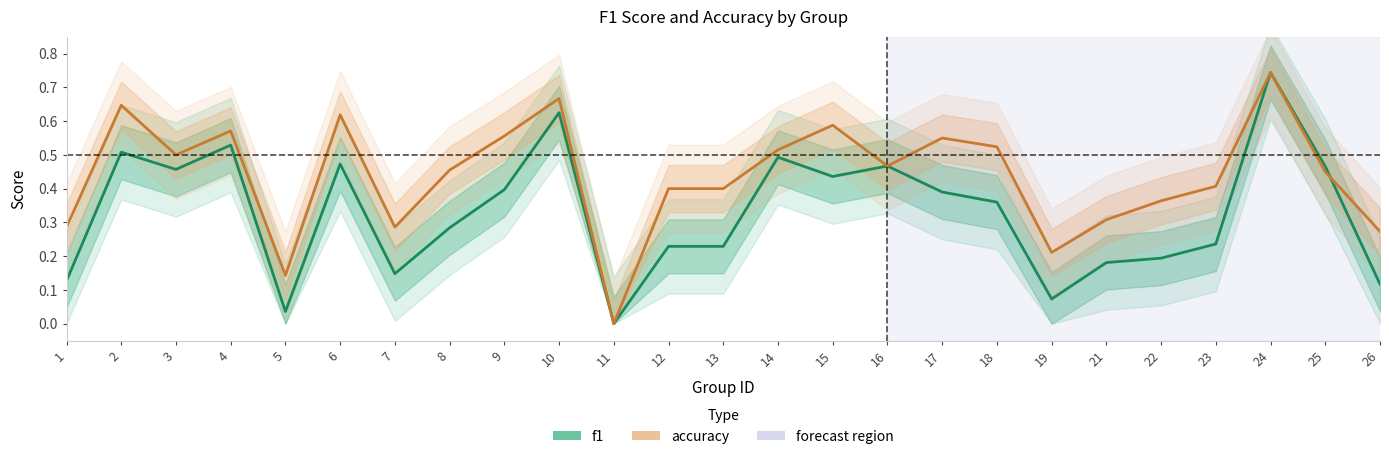

Between which two adjacent categories do accuracy and f1 first intersect?

25 and 26